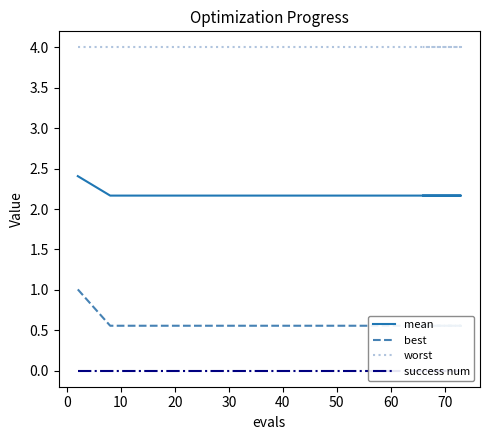

True or false: best and worst intersect in this chart.

False